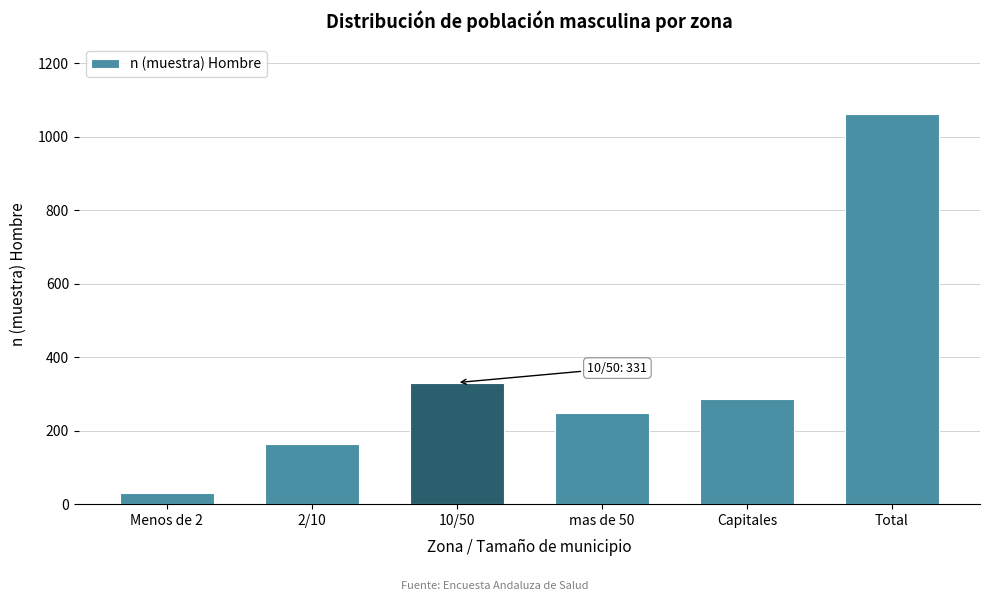

Reading right to left, list all the values displayed in this chart.

1061	287	248	331	165	30